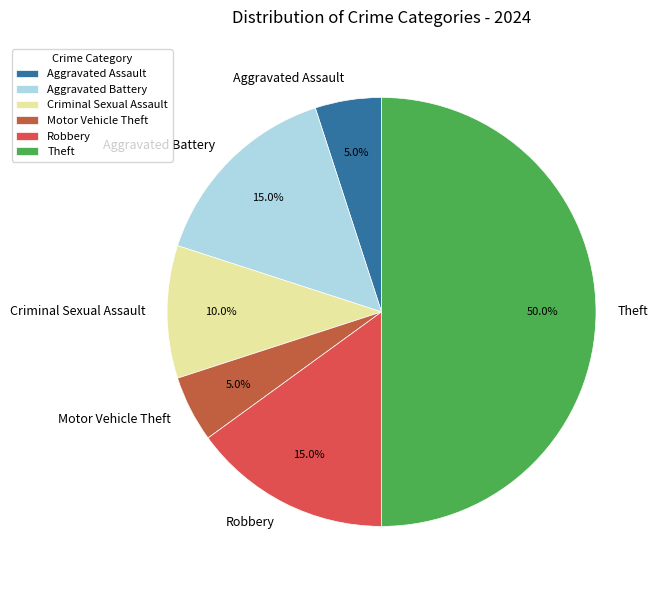

Does Criminal Sexual Assault represent more than half of the total?

No